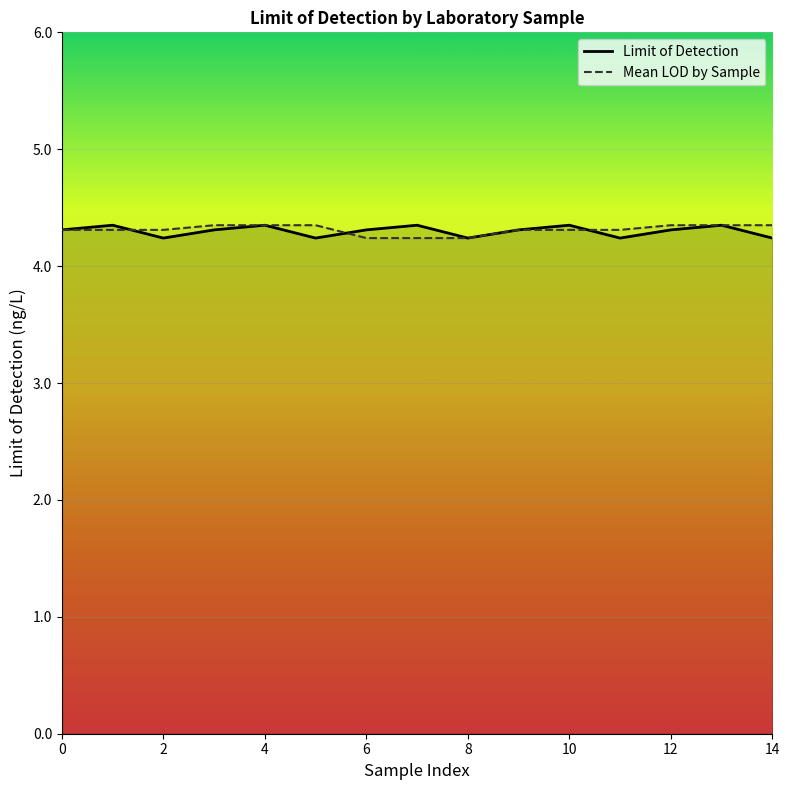

How many distinct data groups are displayed?

2